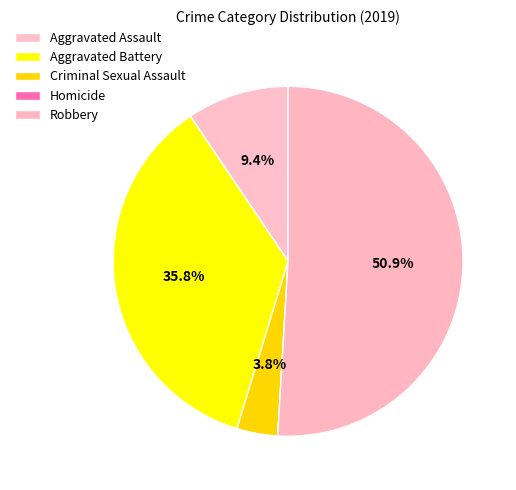

True or false: Robbery accounts for 51% of the total.

True